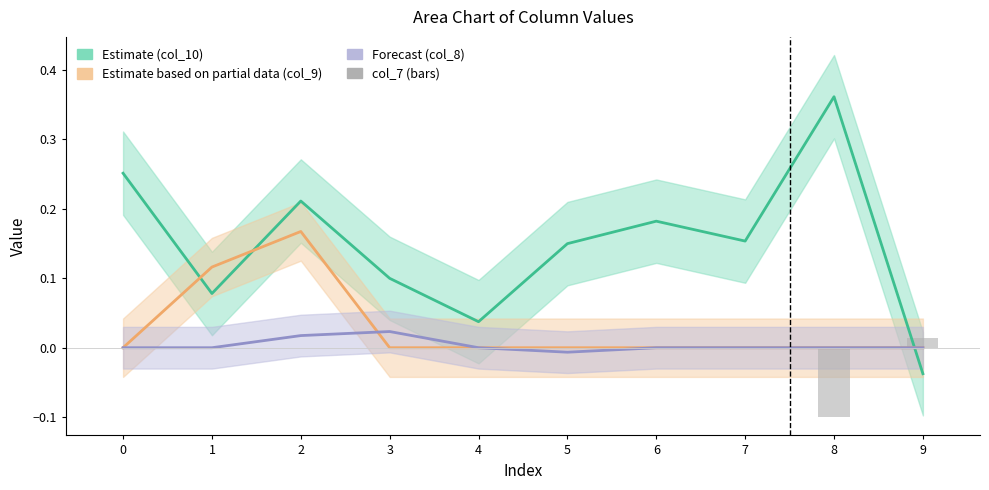

Is the value of Estimate based on partial data (col_9) at 6 greater than the value of Estimate (col_10) at 7?

No